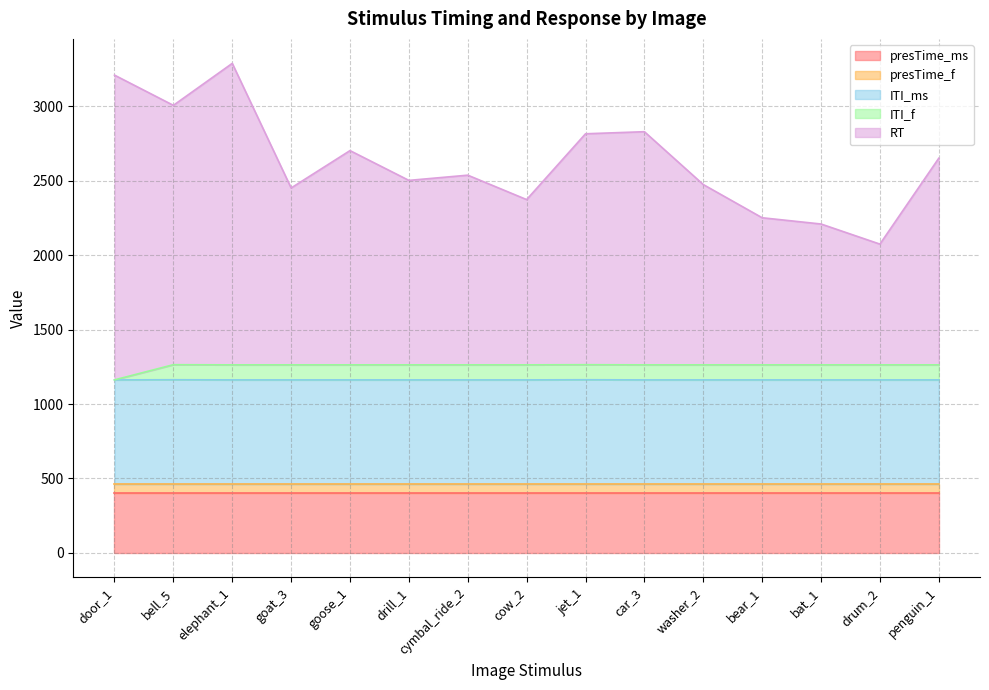

List the labels in order of ITI_f value, smallest first.

door_1, elephant_1, goat_3, goose_1, drill_1, cymbal_ride_2, cow_2, car_3, washer_2, bear_1, bat_1, drum_2, penguin_1, bell_5, jet_1